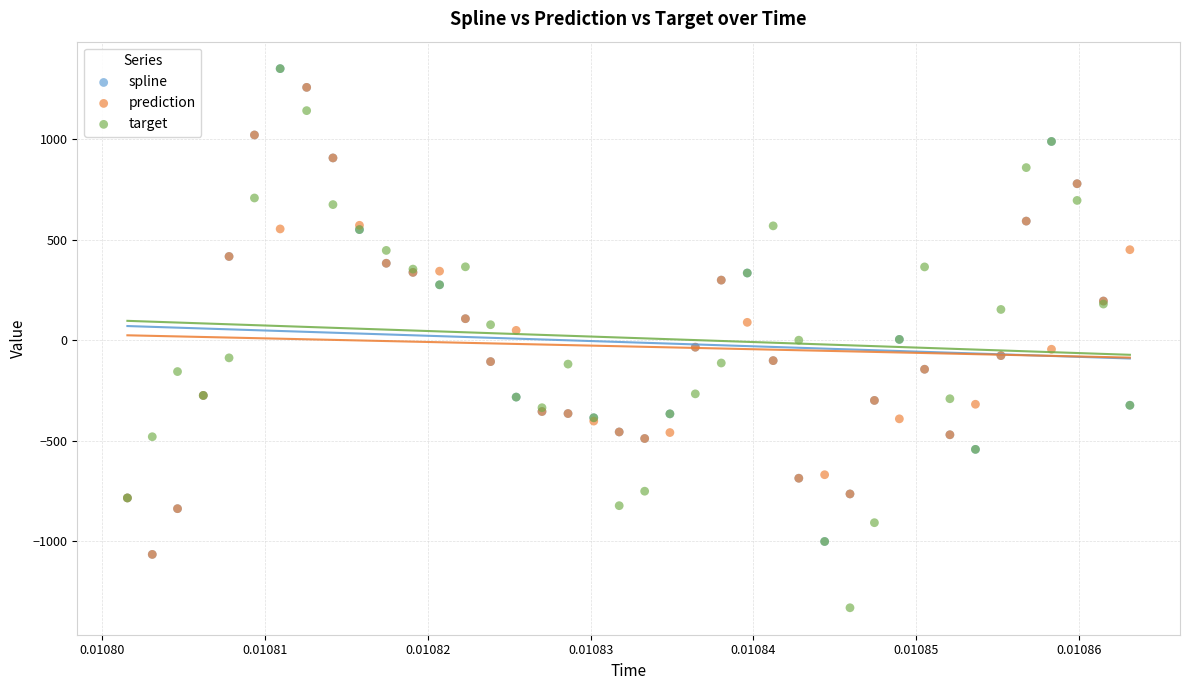

What are all the series names shown in the legend?

spline, prediction, target